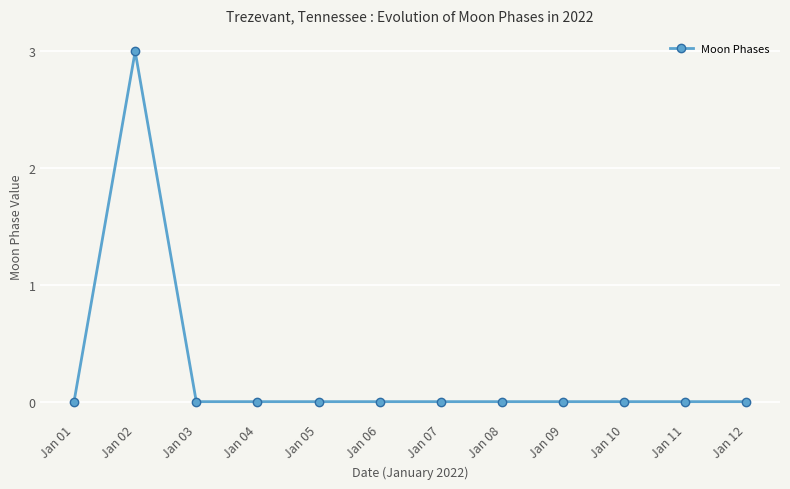

The value at Jan 12 is 0. True or false?

True